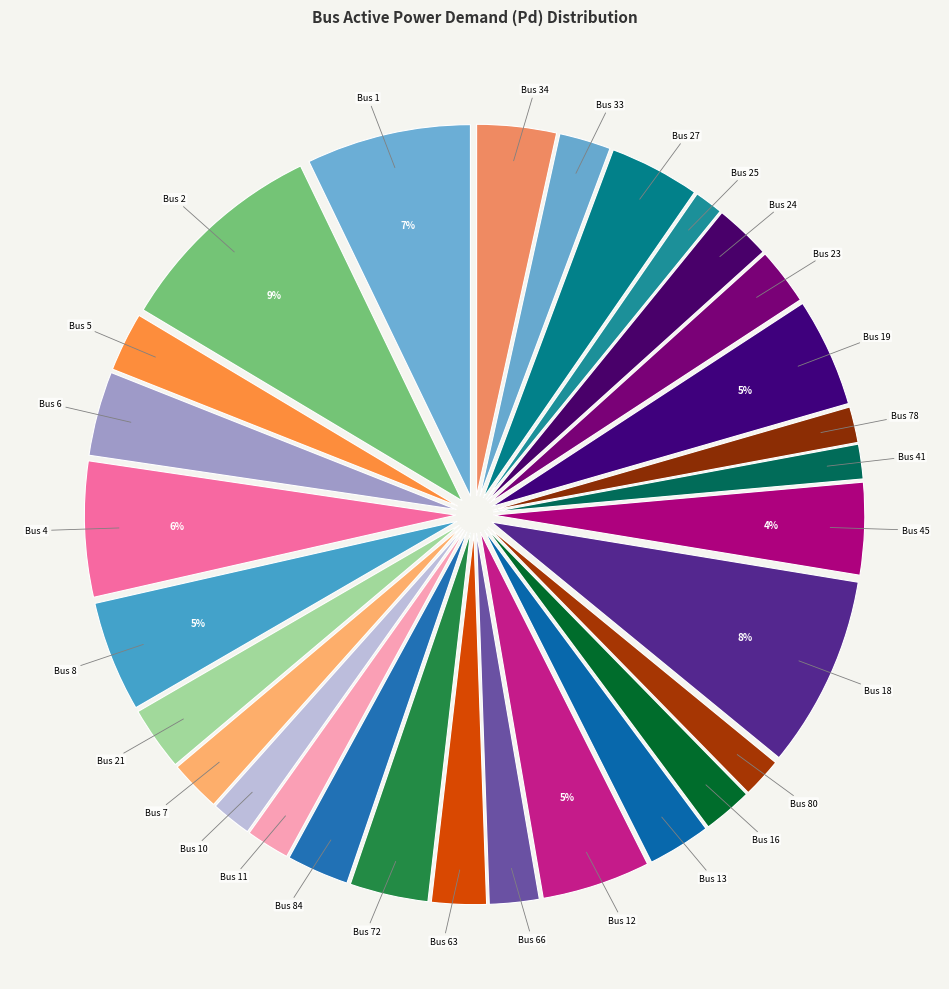

Rank the categories by value from lowest to highest.

Bus 25, Bus 41, Bus 78, Bus 80, Bus 10, Bus 11, Bus 66, Bus 16, Bus 33, Bus 7, Bus 63, Bus 24, Bus 23, Bus 5, Bus 84, Bus 13, Bus 21, Bus 72, Bus 34, Bus 6, Bus 27, Bus 45, Bus 12, Bus 19, Bus 8, Bus 4, Bus 1, Bus 18, Bus 2